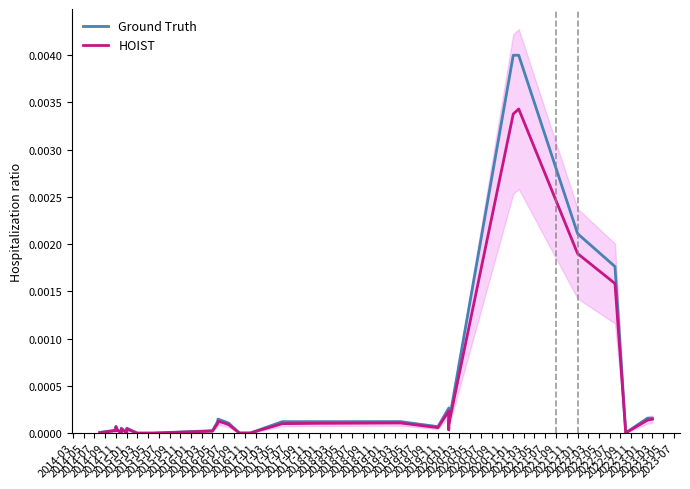

True or false: Ground Truth and HOIST cross at least once.

False